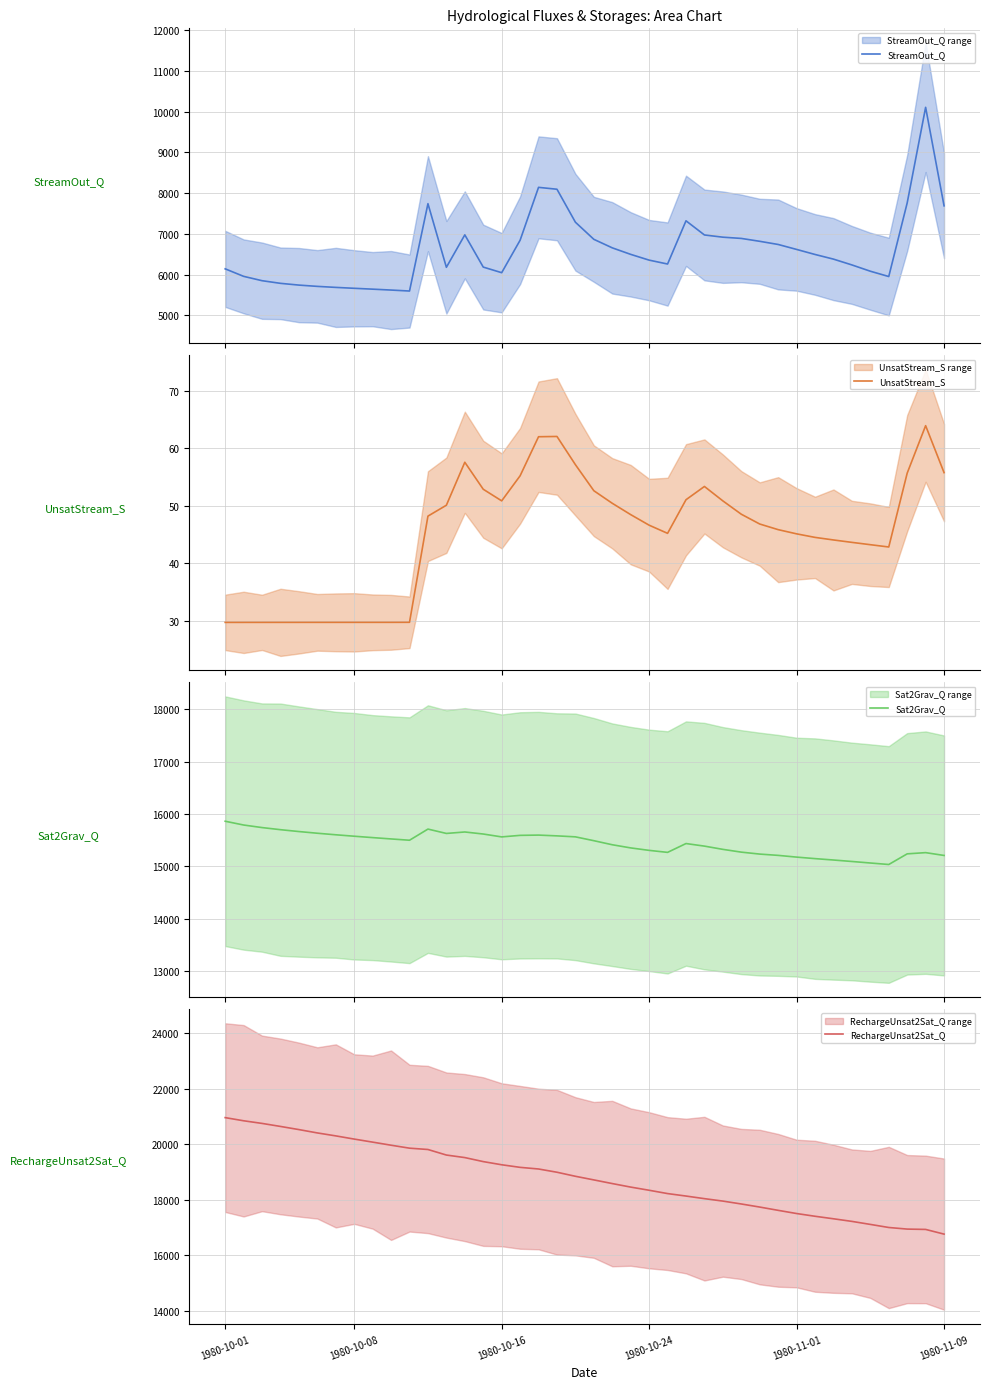

What is the total value across all series at 30?

39612.4